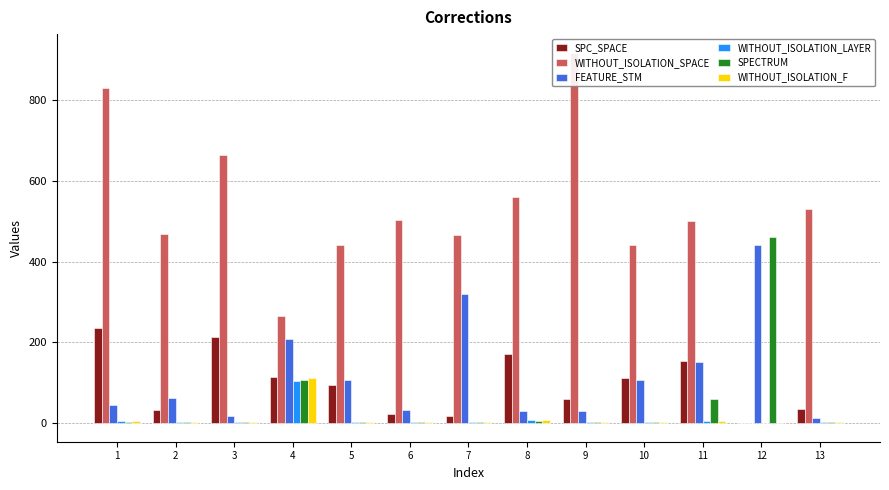

True or false: WITHOUT_ISOLATION_LAYER has a value of 4 at 6.

False